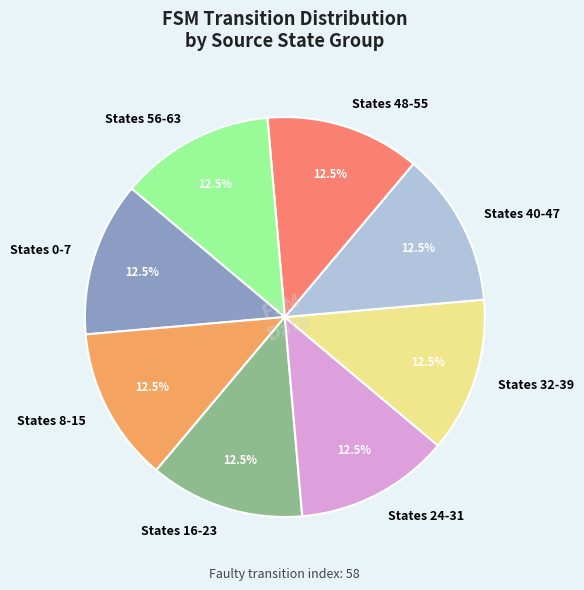

Combined, what portion of the pie is States 16-23 and States 0-7?

25.0%